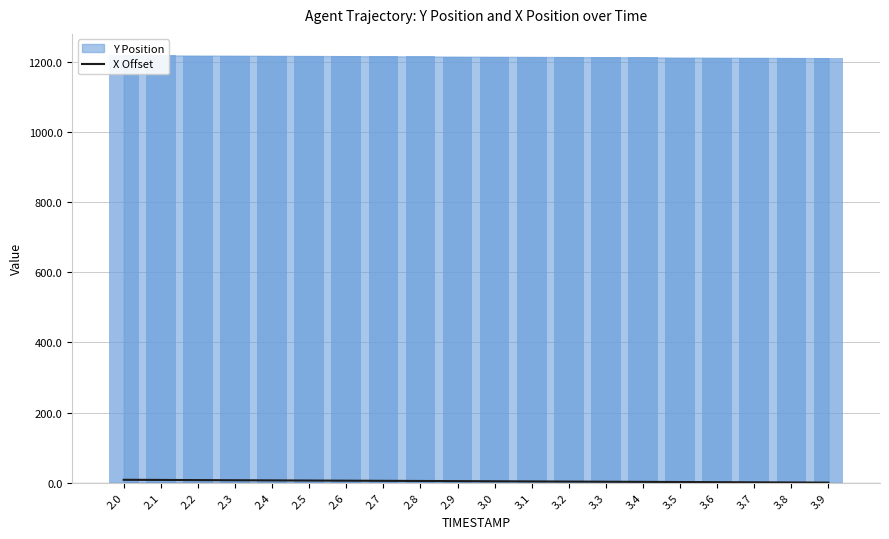

Is it true that the value at 2.9 is 4.2?

True